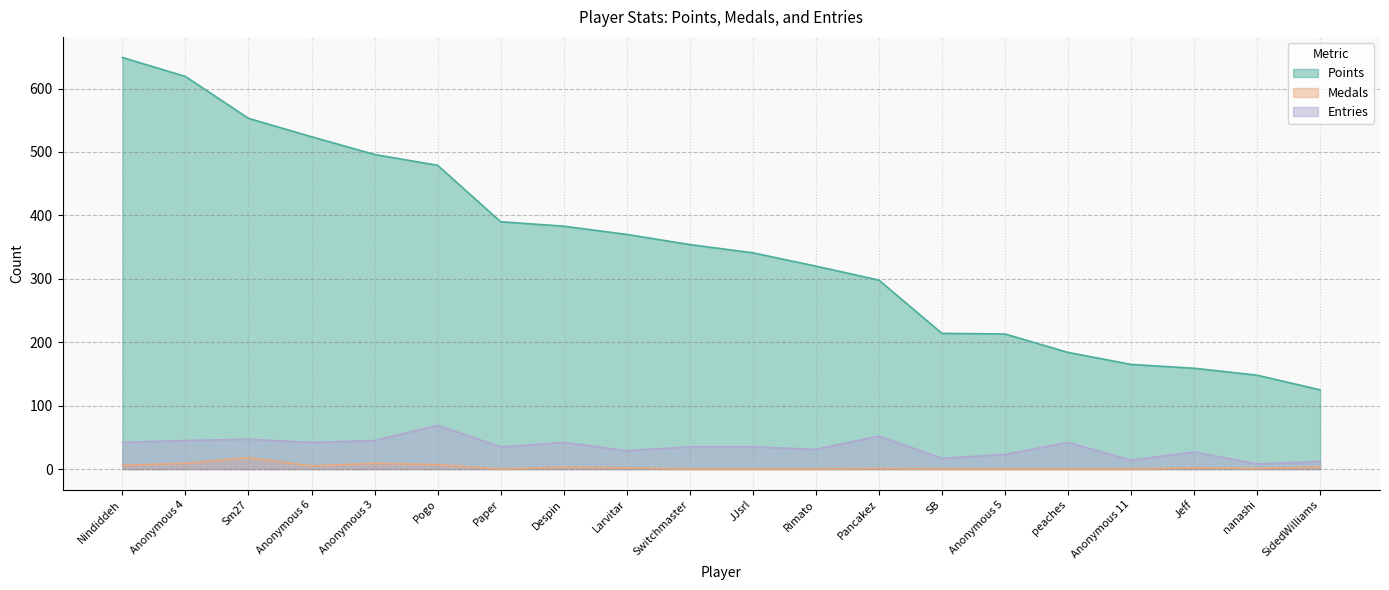

True or false: Entries has more than 2 interior local peaks.

True